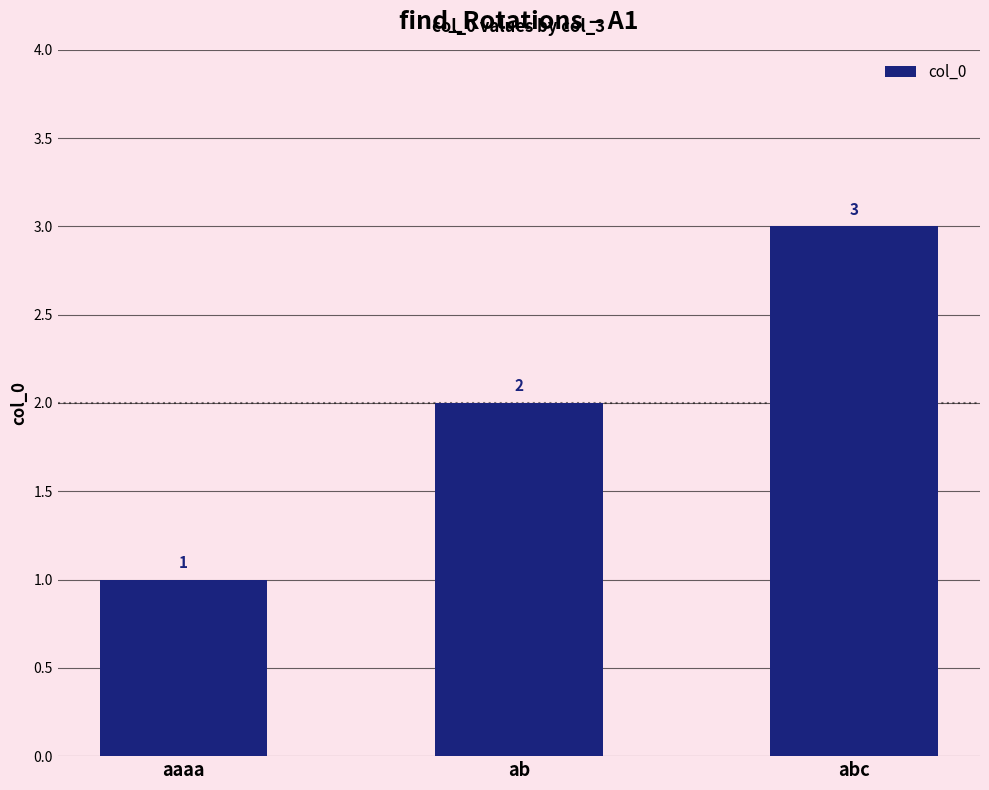

List the labels in order of value, smallest first.

aaaa, ab, abc